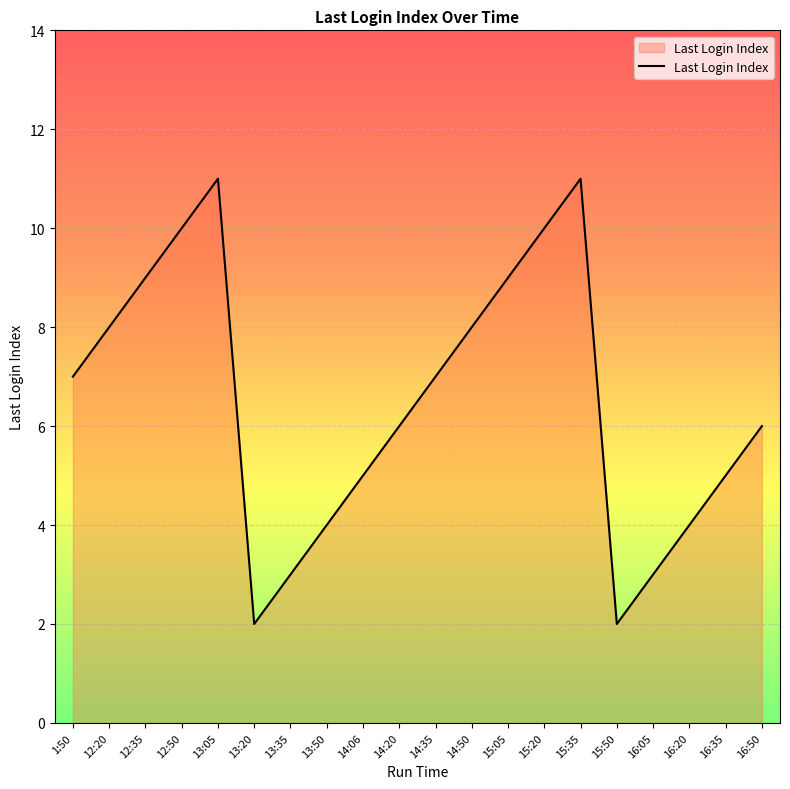

Is it true that the value at 13:50 is 4?

True